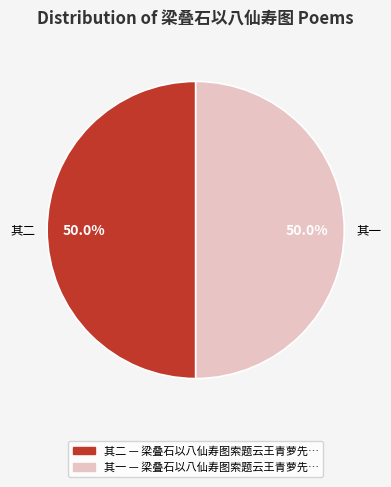

What percentage do 其二 and 其一 together represent?

100.0%